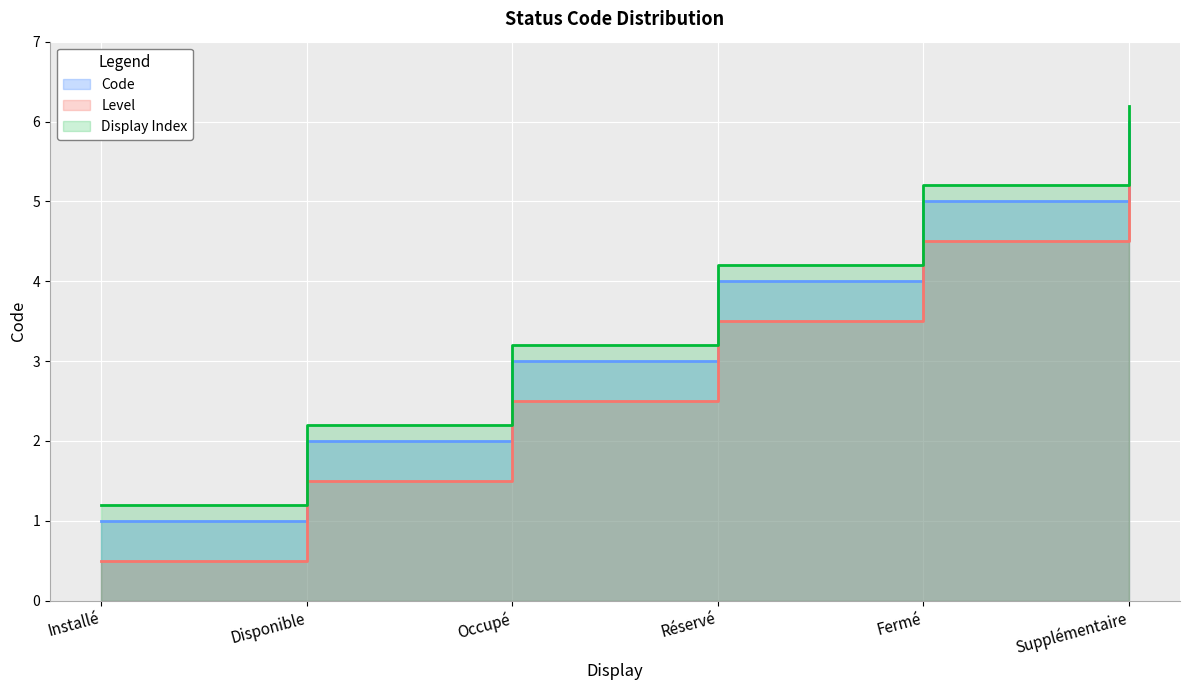

How many values are between 2 and 5?

4